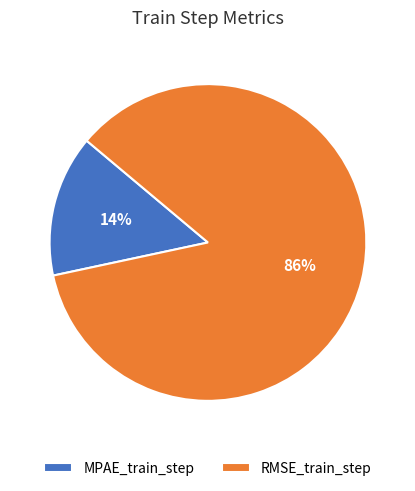

Does MPAE_train_step account for over 50% of the chart?

No